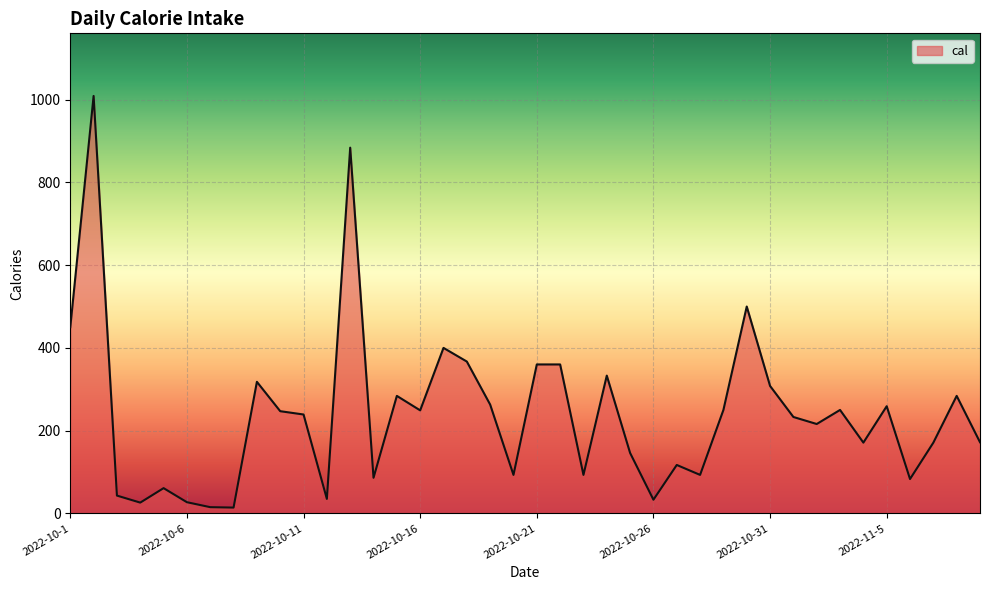

What is the difference between the maximum and minimum values?

995